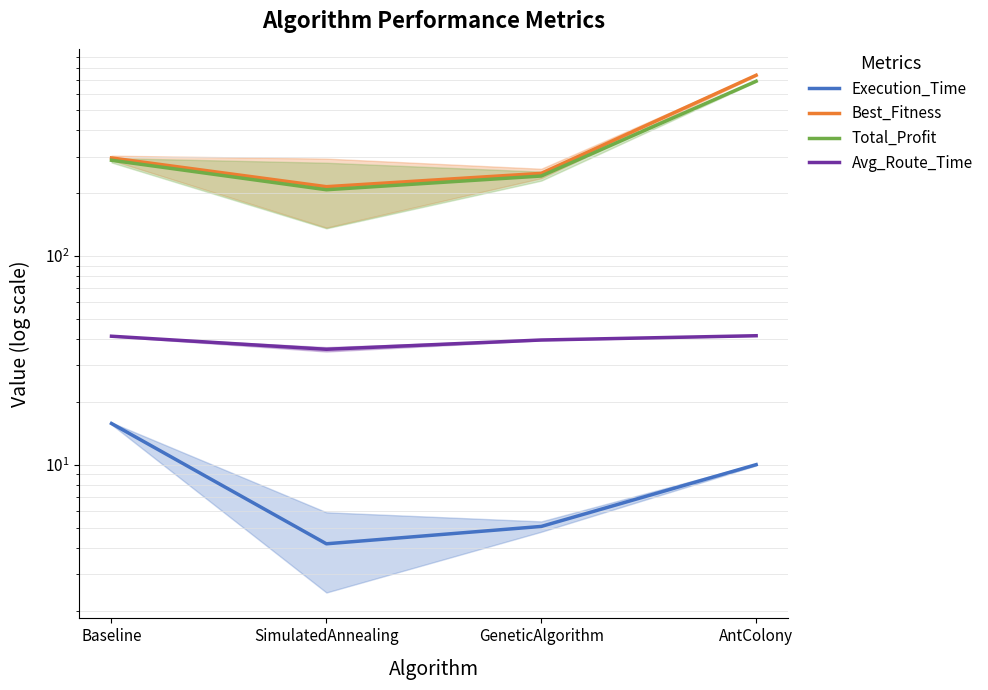

True or false: Avg_Route_Time has a value of 41.3 at Baseline.

True